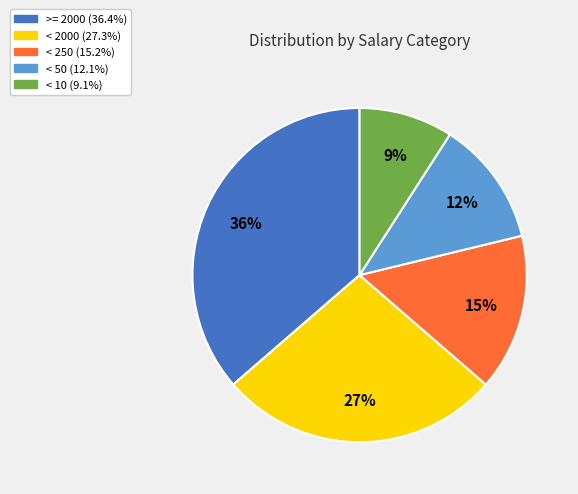

To the nearest percent, what portion does >= 2000 represent?

36%